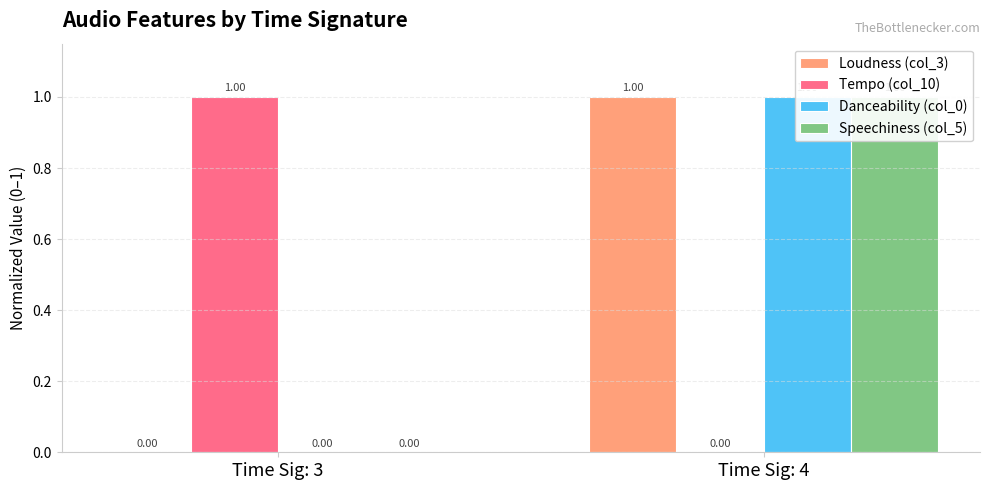

Is the value of Loudness (col_3) at Time Sig: 4 greater than the value of Speechiness (col_5) at Time Sig: 3?

Yes